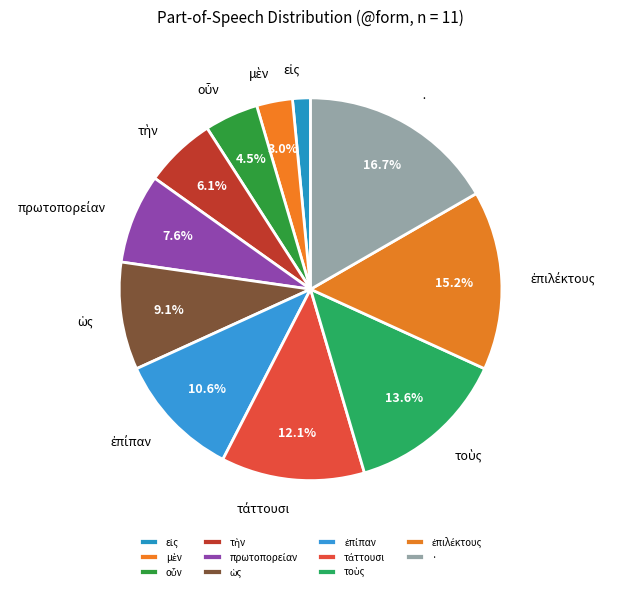

Count the number of slices in the pie.

11